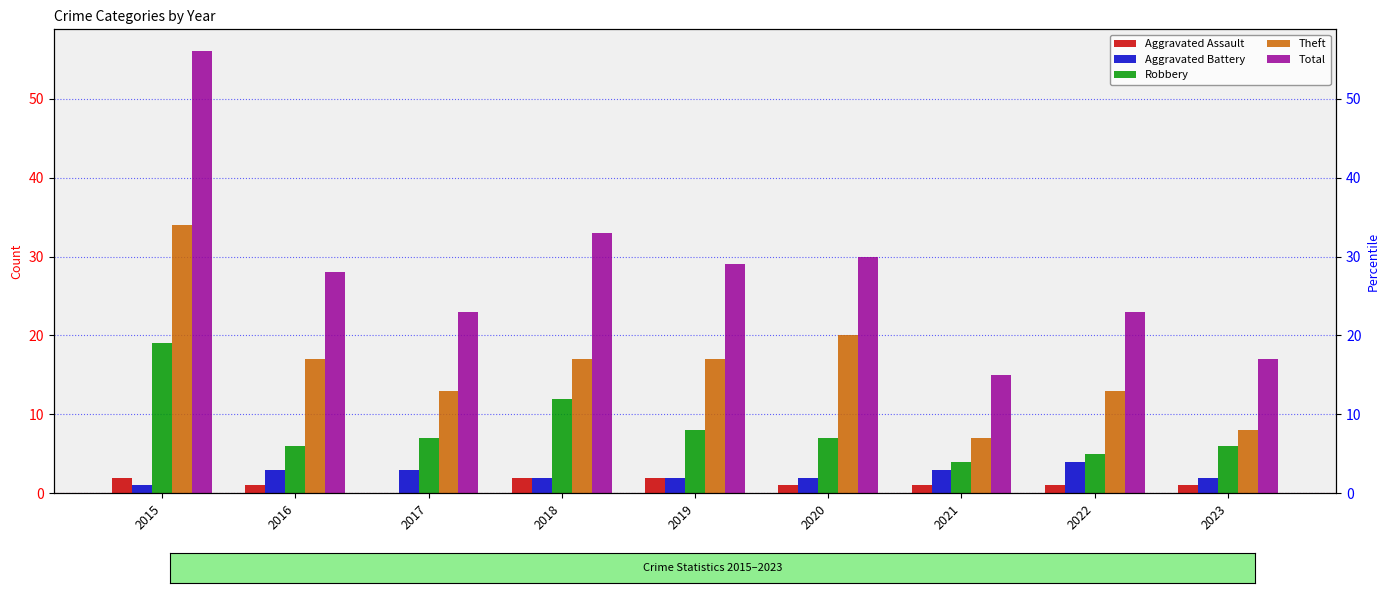

How many data points in Robbery are less than 7?

4